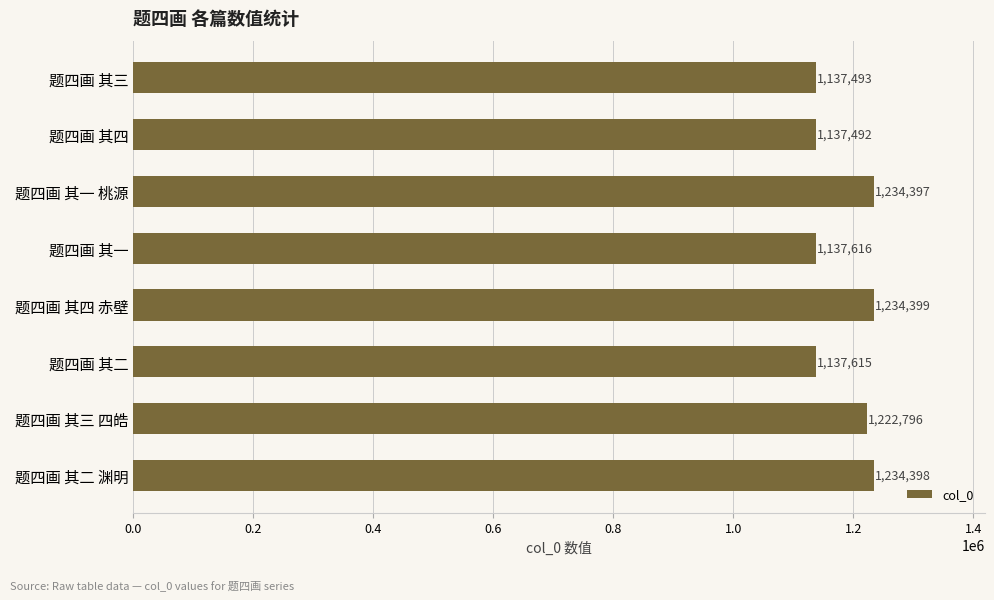

Rank the categories by value from lowest to highest.

题四画 其四, 题四画 其三, 题四画 其二, 题四画 其一, 题四画 其三 四皓, 题四画 其一 桃源, 题四画 其二 渊明, 题四画 其四 赤壁